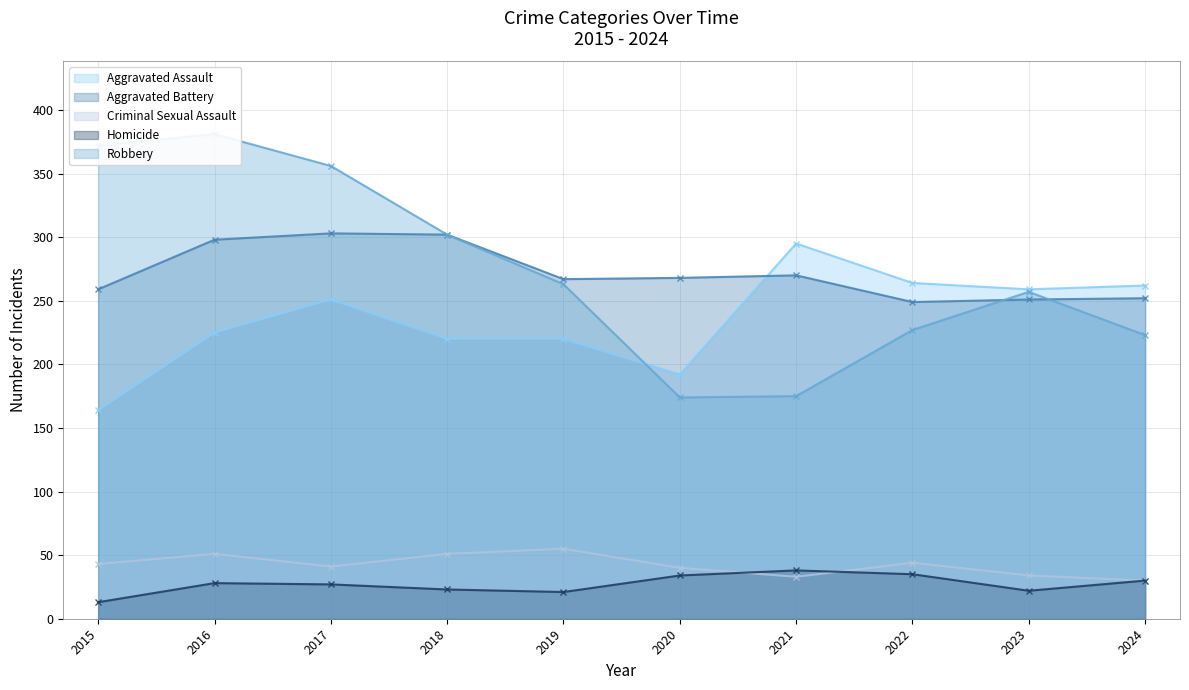

At which label does Criminal Sexual Assault first exceed 43?

2016